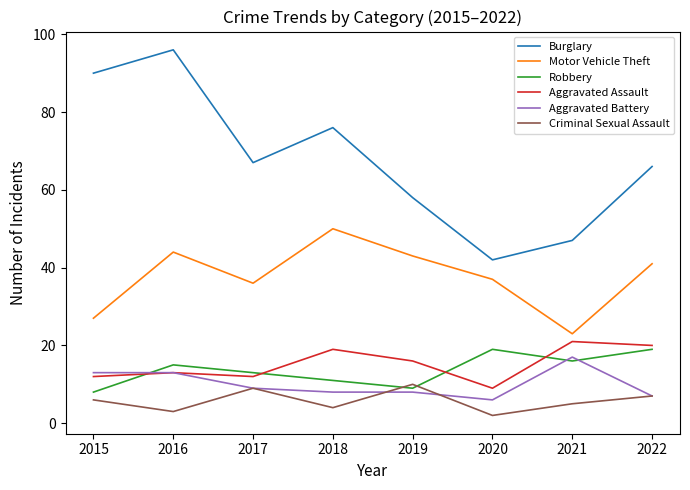

Reading left to right, transcribe all the data shown in this chart.

Burglary: 90	96	67	76	58	42	47	66
Motor Vehicle Theft: 27	44	36	50	43	37	23	41
Robbery: 8	15	13	11	9	19	16	19
Aggravated Assault: 12	13	12	19	16	9	21	20
Aggravated Battery: 13	13	9	8	8	6	17	7
Criminal Sexual Assault: 6	3	9	4	10	2	5	7